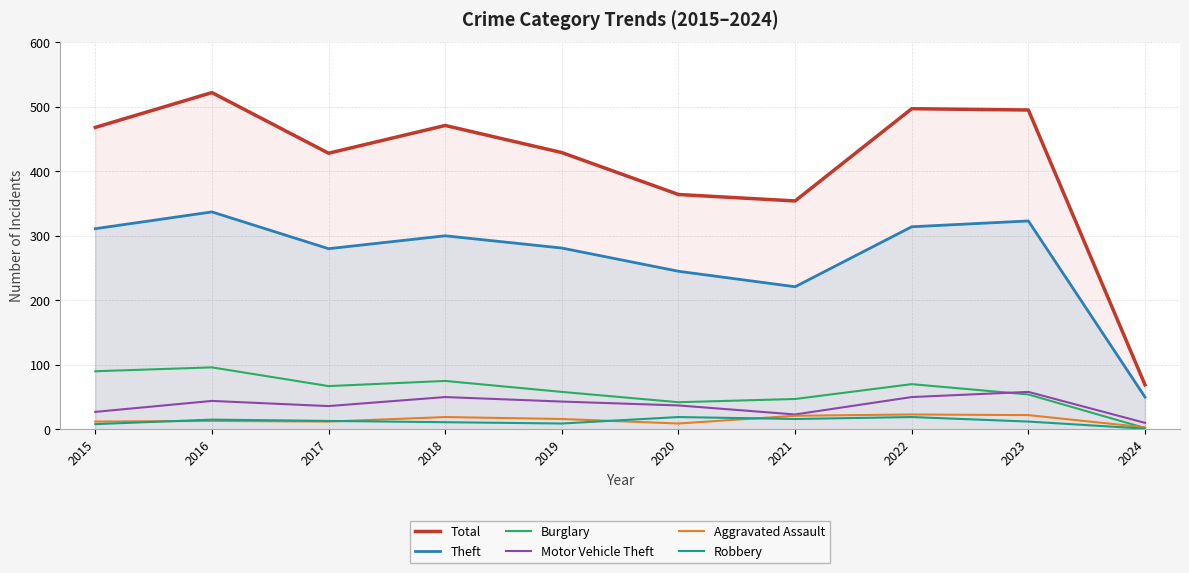

The Robbery series shows 15 at 2016. True or false?

True